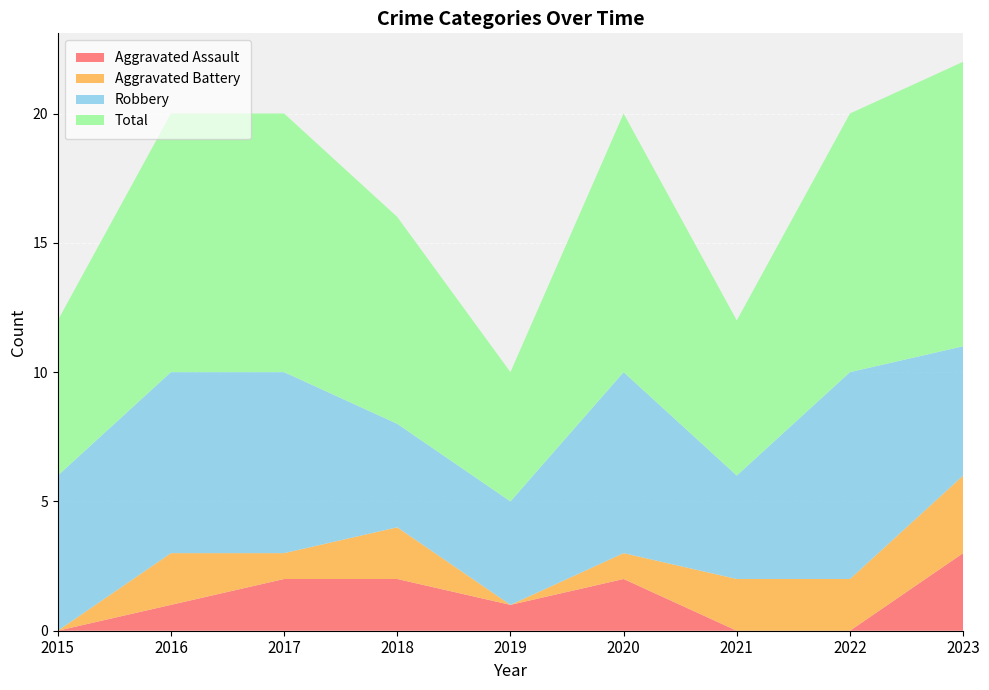

Reading left to right, extract all data points from this chart.

Aggravated Assault: 2015=0	2016=1	2017=2	2018=2	2019=1	2020=2	2021=0	2022=0	2023=3
Aggravated Battery: 2015=0	2016=2	2017=1	2018=2	2019=0	2020=1	2021=2	2022=2	2023=3
Robbery: 2015=6	2016=7	2017=7	2018=4	2019=4	2020=7	2021=4	2022=8	2023=5
Total: 2015=6	2016=10	2017=10	2018=8	2019=5	2020=10	2021=6	2022=10	2023=11